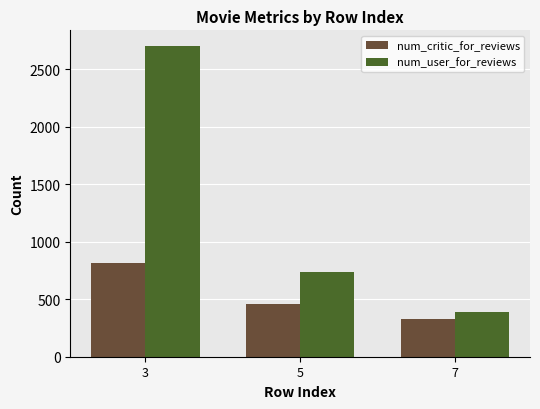

True or false: num_user_for_reviews has a value of 738 at 5.

True